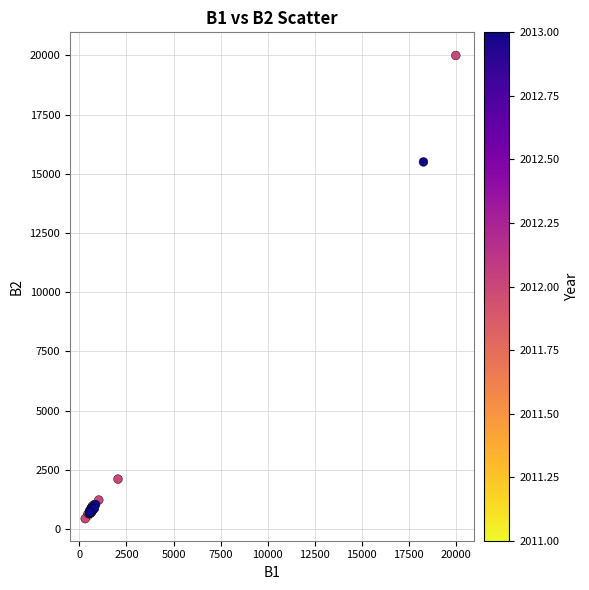

What Y value in the scatter plot is closest to 10215?

15504.2